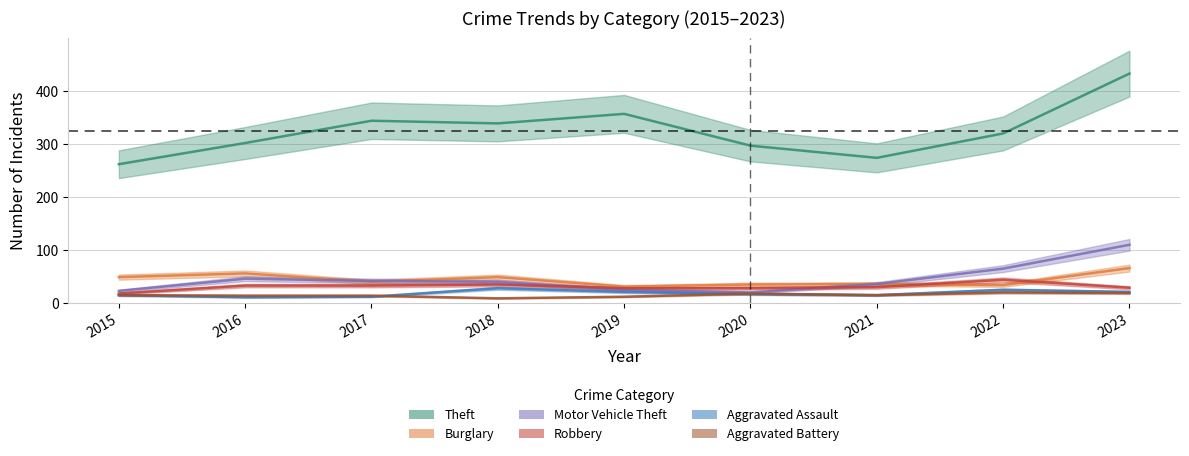

What is the value of the Motor Vehicle Theft point at the 8th from the left?

65